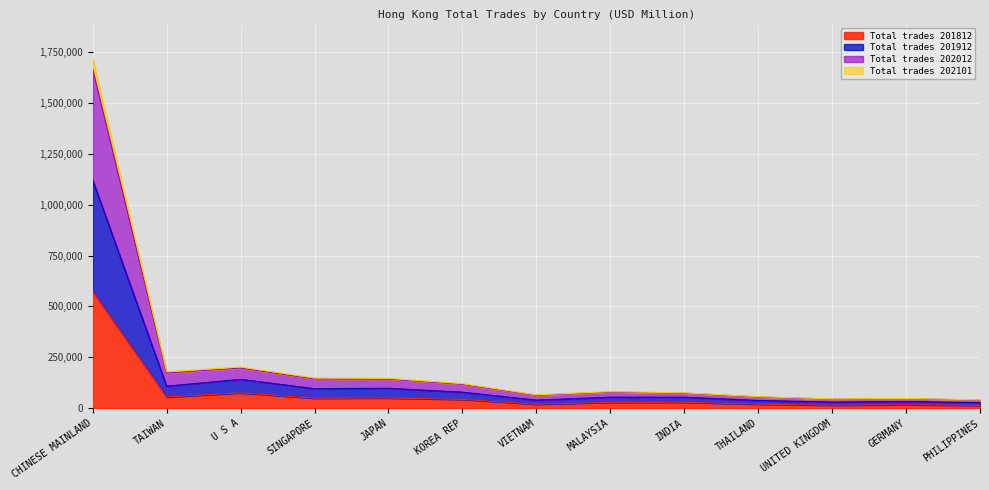

The Total trades 201812 series shows 49138.0 at SINGAPORE. True or false?

True